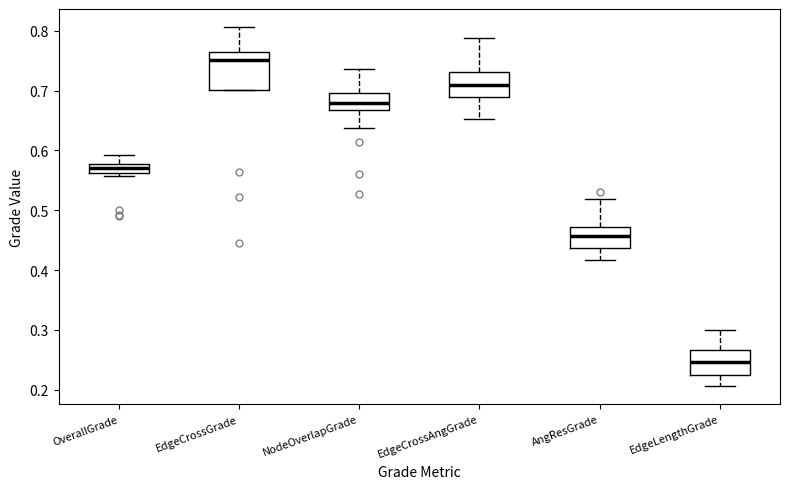

Reading left to right, read every box against the y-axis: the position of its median line, the range the box covers, and the ends of its whiskers. The values are not printed on the chart, so give them approximately, as read against the axis.

OverallGrade: median 0.57, box 0.56 to 0.58, whiskers 0.56 (just below the box's lower edge) to 0.59
EdgeCrossGrade: median 0.75, box 0.70 to 0.77, whiskers 0.70 to 0.81
NodeOverlapGrade: median 0.68, box 0.67 to 0.70, whiskers 0.64 to 0.74
EdgeCrossAngGrade: median 0.71, box 0.69 to 0.73, whiskers 0.65 to 0.79
AngResGrade: median 0.46, box 0.44 to 0.47, whiskers 0.42 to 0.52
EdgeLengthGrade: median 0.25, box 0.23 to 0.27, whiskers 0.21 to 0.30